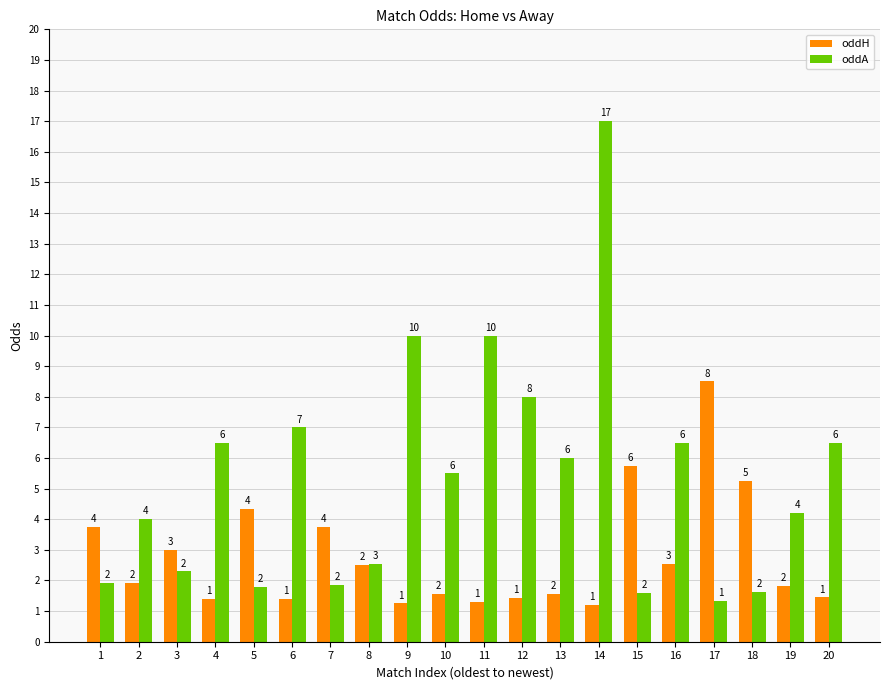

Which series has the largest range (max minus min)?

oddA